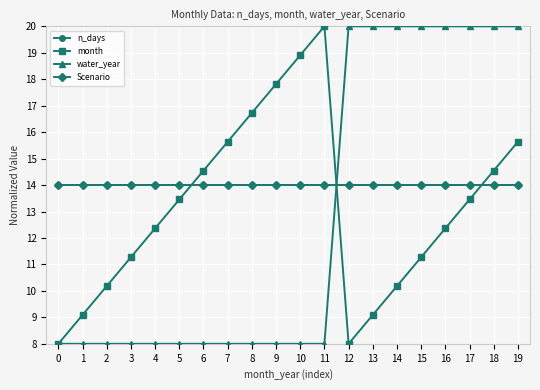

Is this an area chart (filled region under the line)?

No